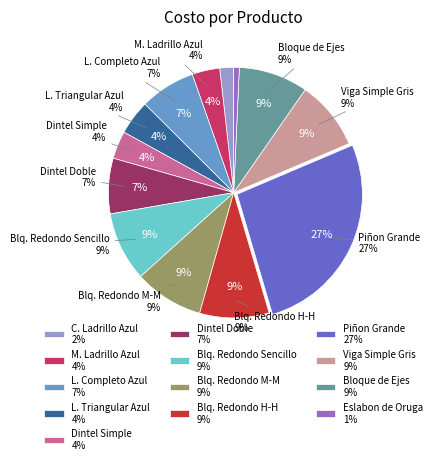

What is the smallest slice in the pie chart?

ESLABON DE ORUGA NEGRO